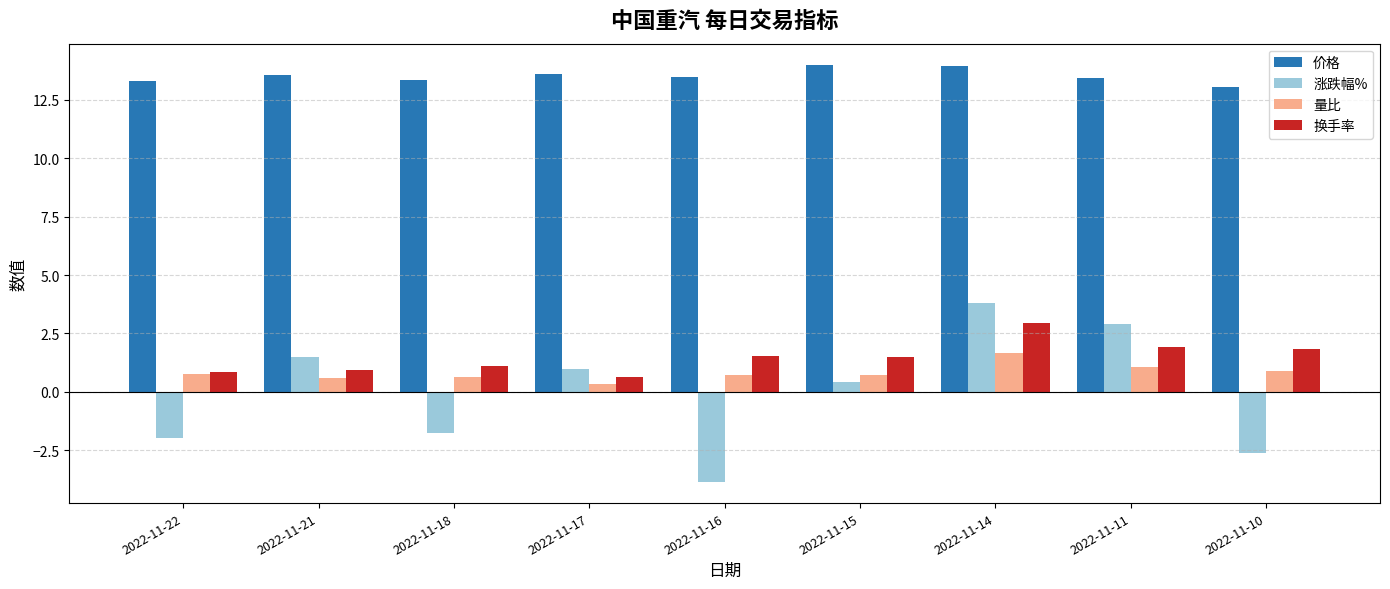

Read the 量比 value at 2022-11-17.

0.3